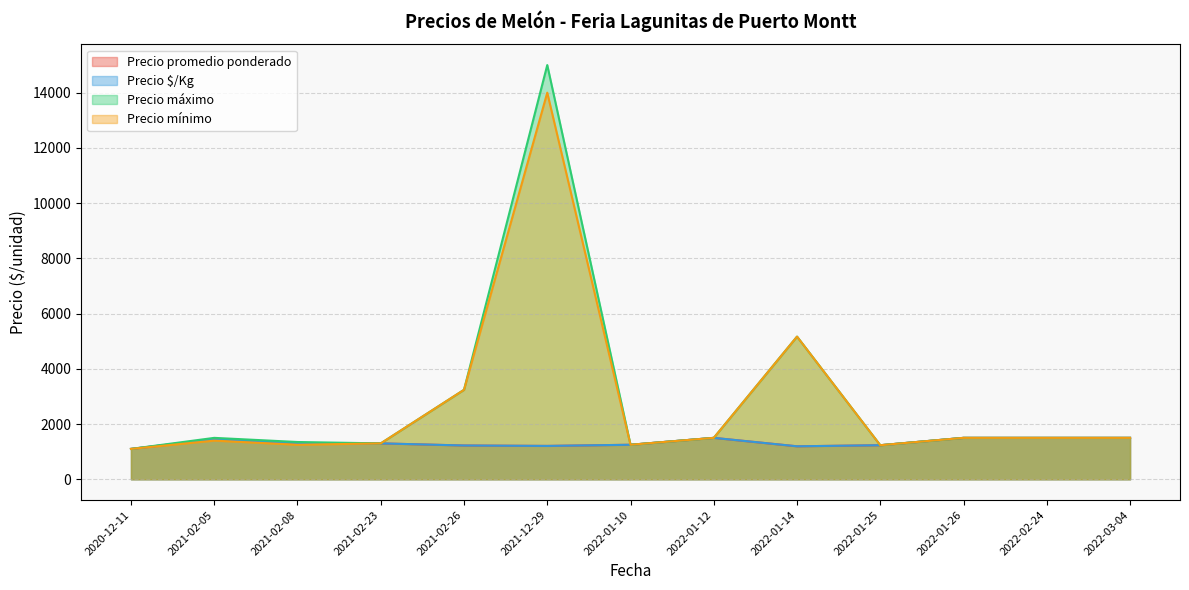

At 2022-01-10, list the series in order from smallest to largest.

Precio promedio ponderado, Precio $/Kg, Precio máximo, Precio mínimo